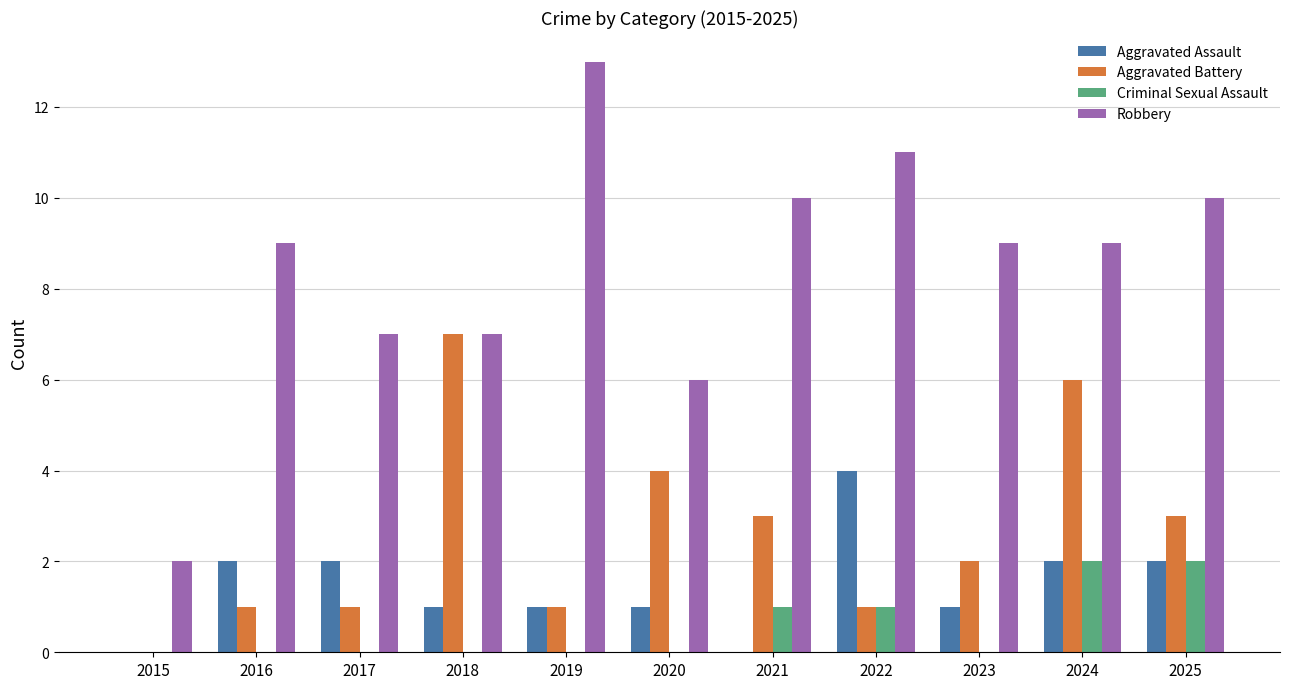

Which series changed the most between 2017 and 2018?

Aggravated Battery